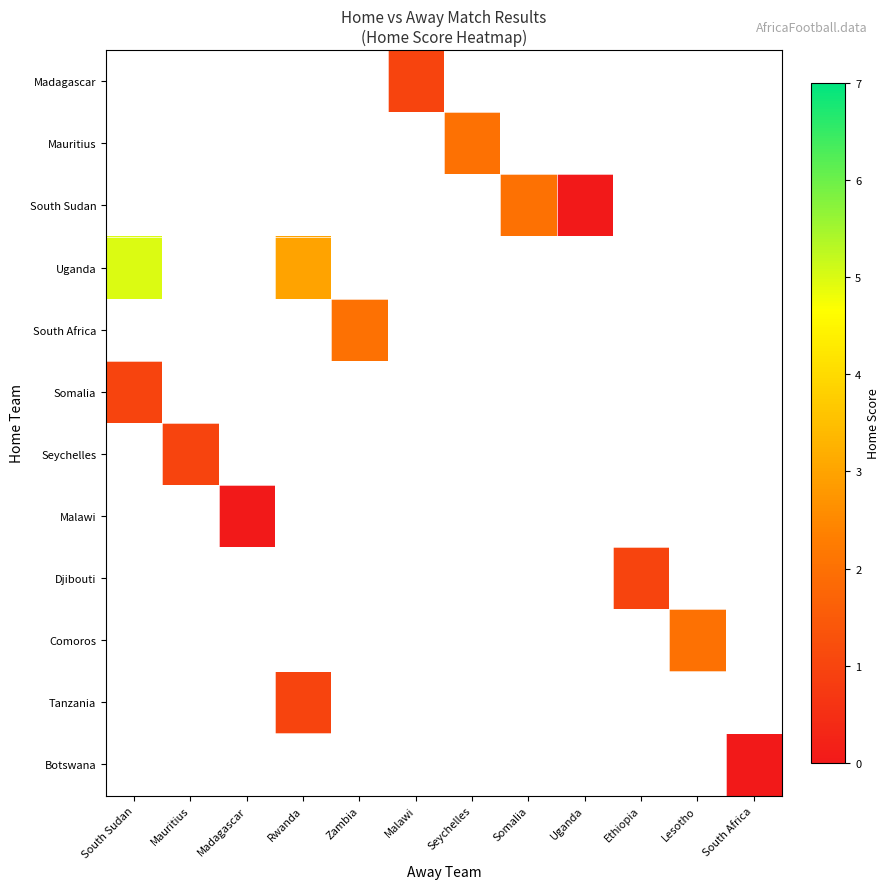

Which series has the largest range (max minus min)?

Uganda